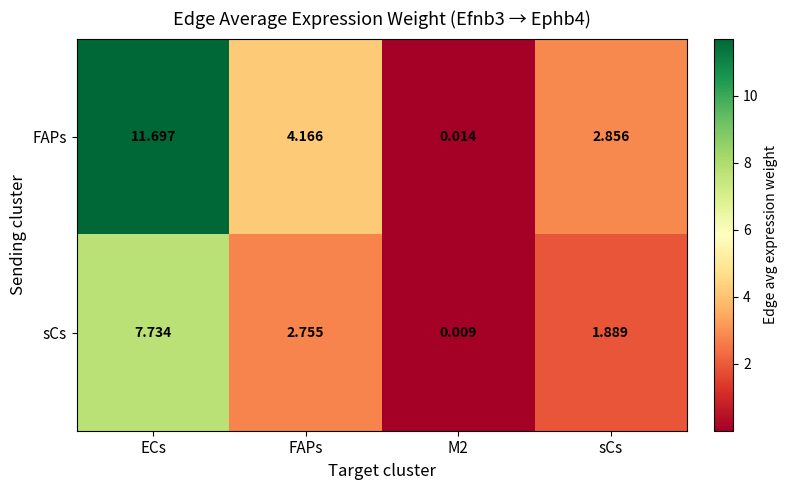

At sCs, list the series in order from smallest to largest.

sCs, FAPs